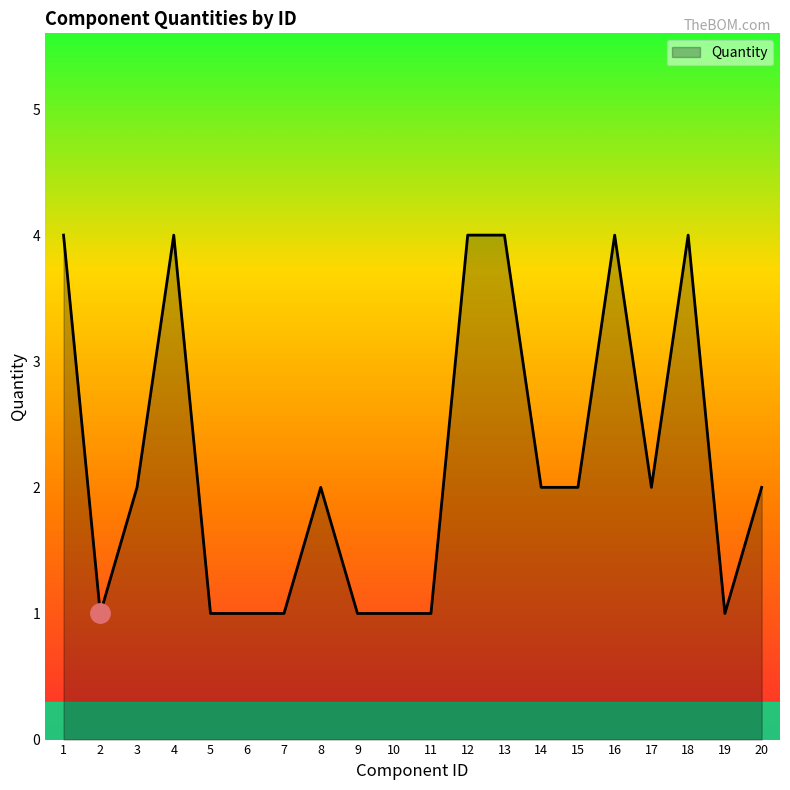

Reading left to right, extract all data points from this chart.

1=4	2=1	3=2	4=4	5=1	6=1	7=1	8=2	9=1	10=1	11=1	12=4	13=4	14=2	15=2	16=4	17=2	18=4	19=1	20=2